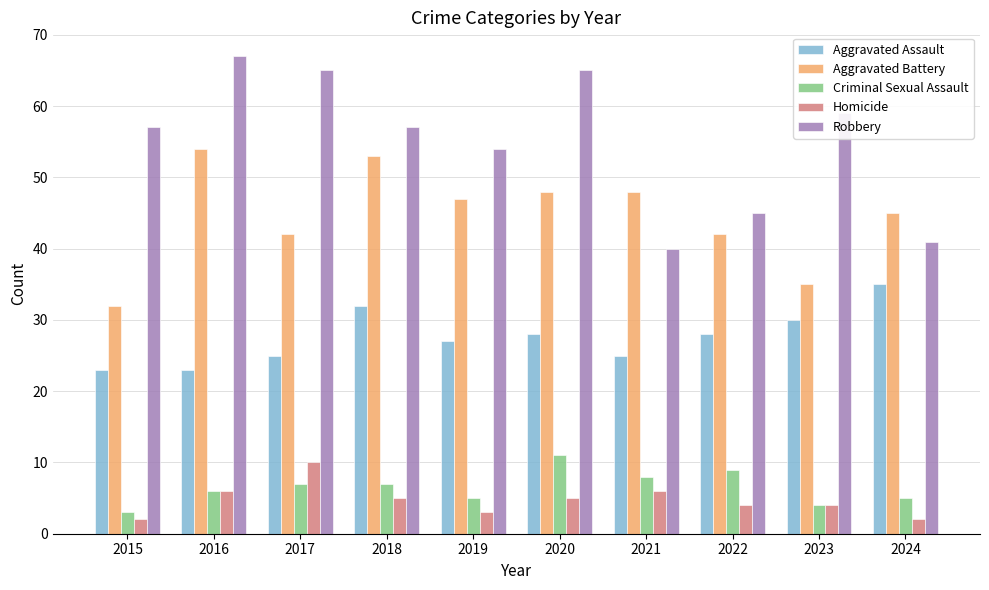

What is the sum of all Aggravated Battery values?

446